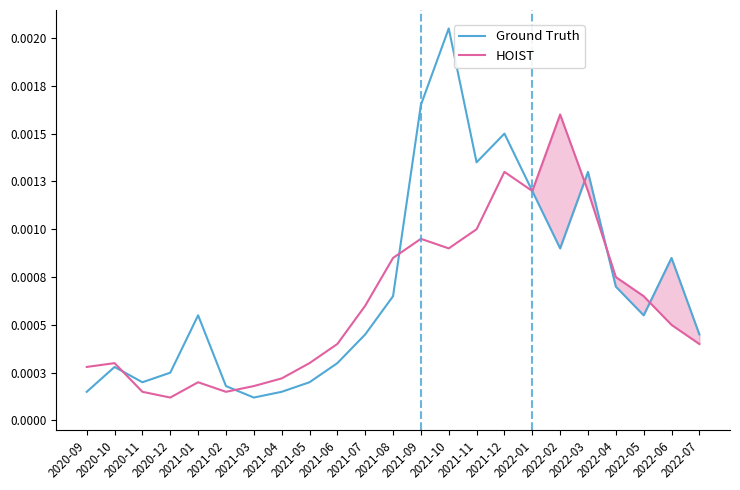

At which category does the chart reach its peak across all series?

2021-10